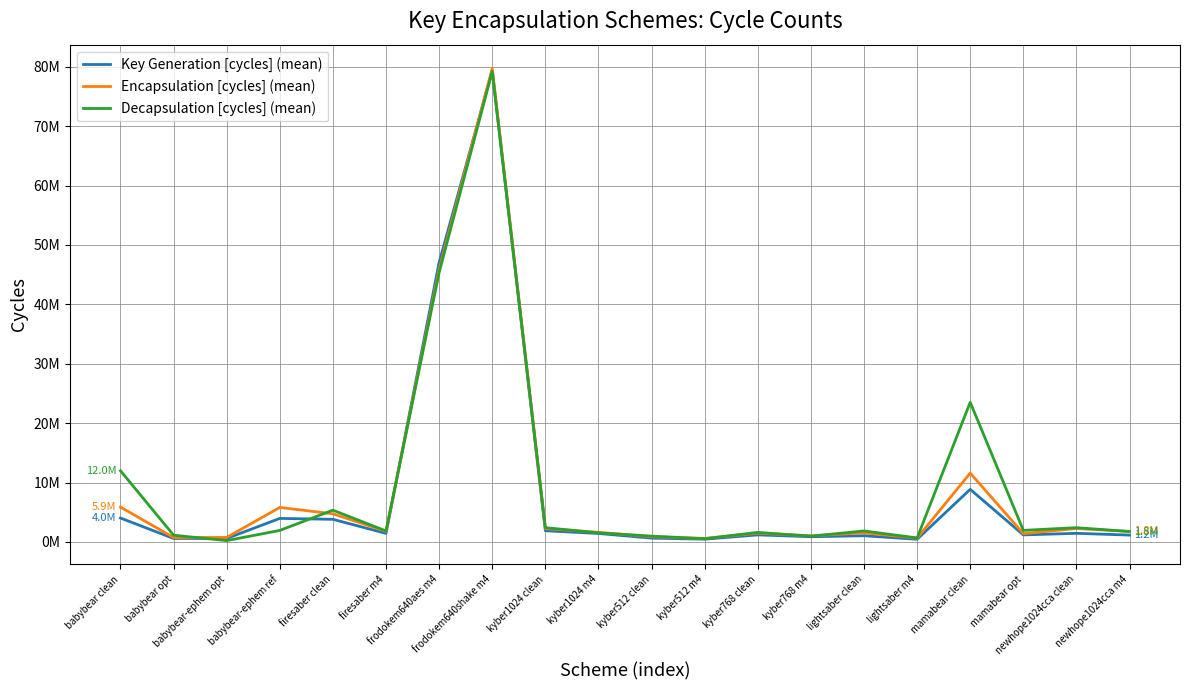

Does the chart have visible grid lines?

Yes